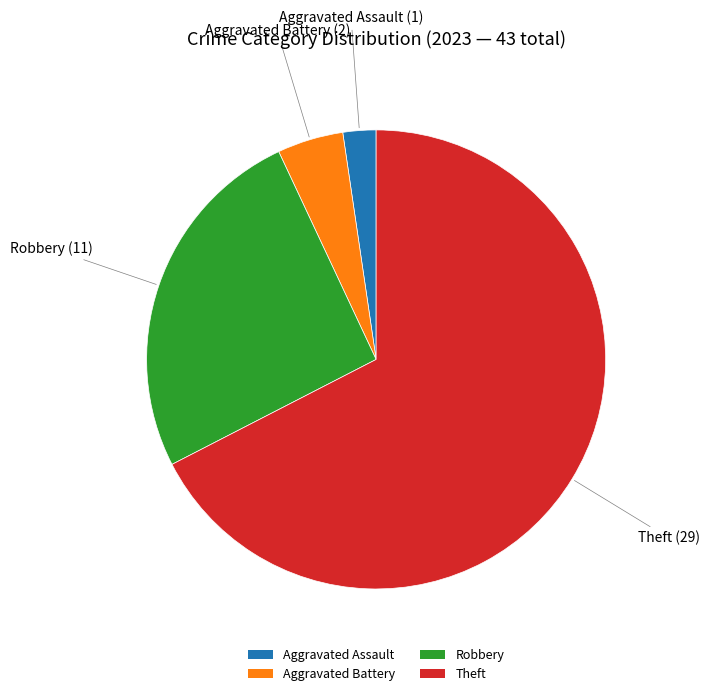

Count the number of slices in the pie.

4